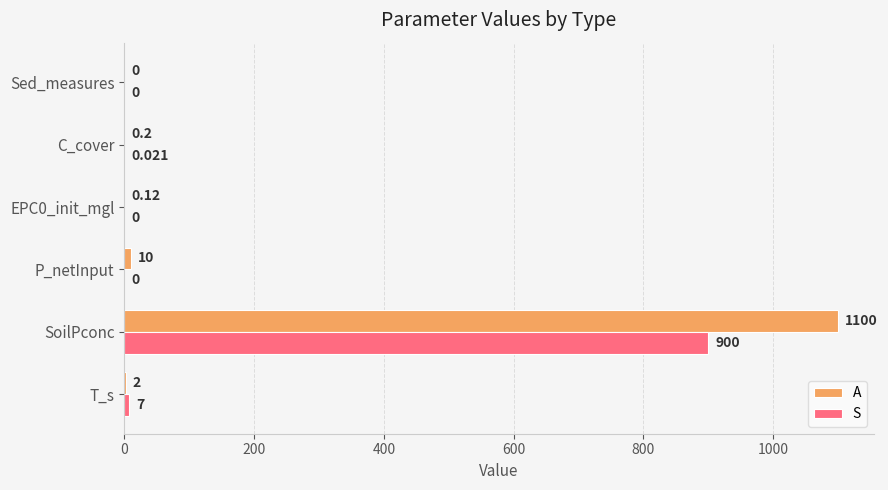

Which series changed the most between C_cover and Sed_measures?

A